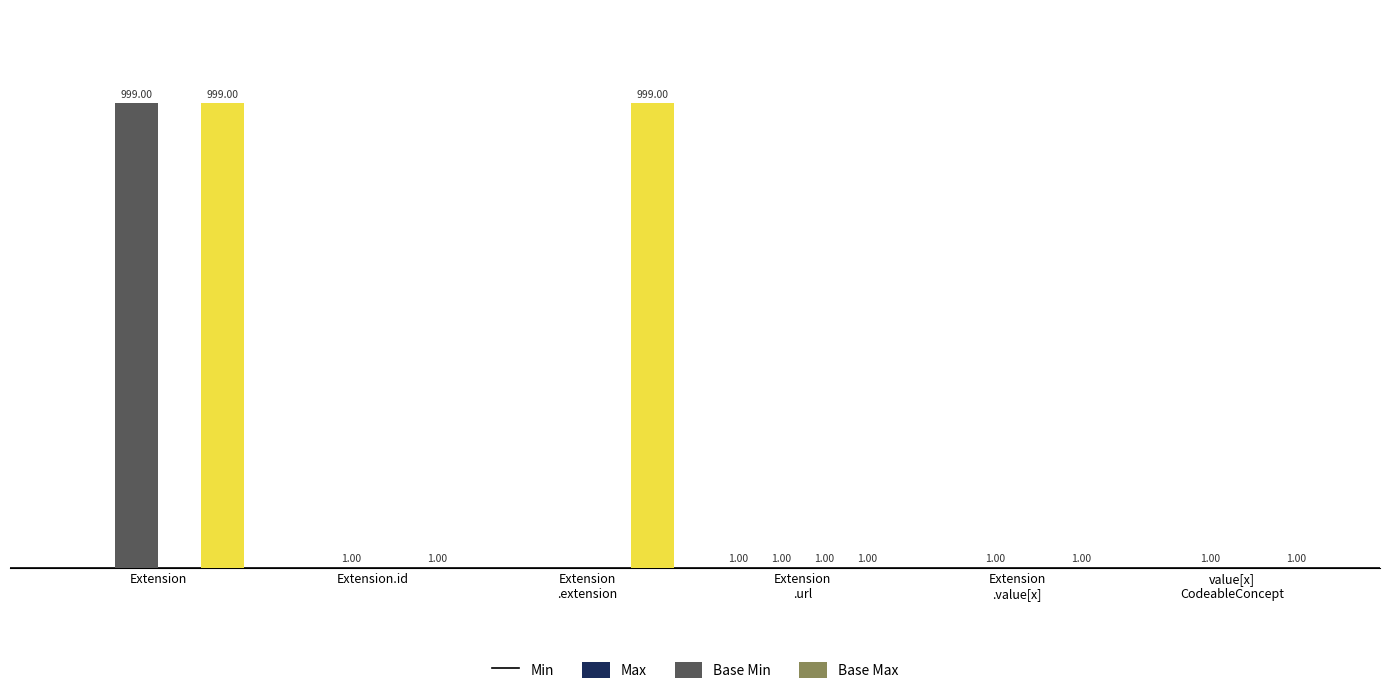

Does the chart contain stacked bars?

No